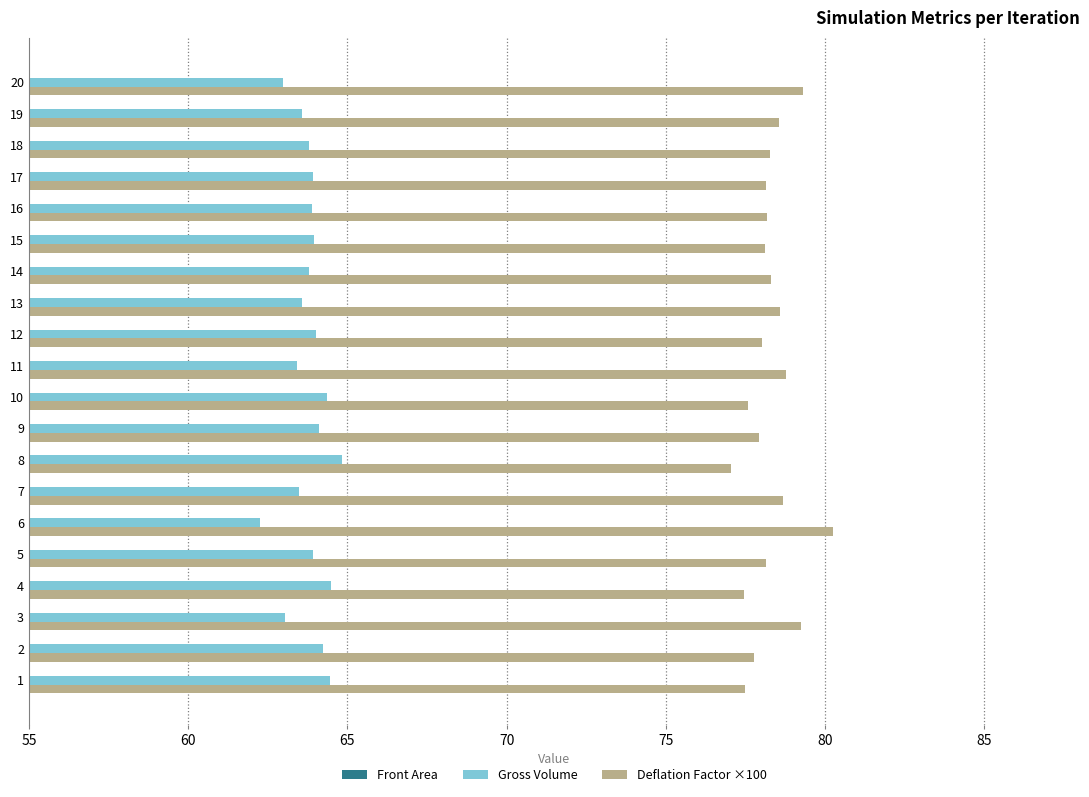

What is the average value of the Front Area series?

25.3